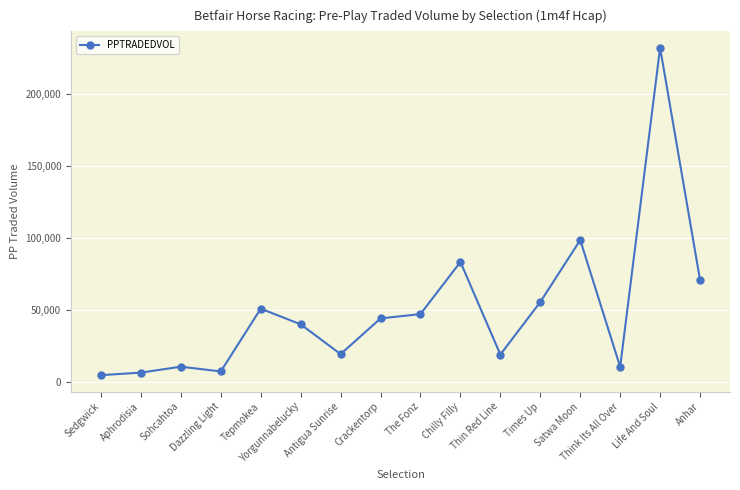

At which category does the chart reach its peak across all series?

Life And Soul